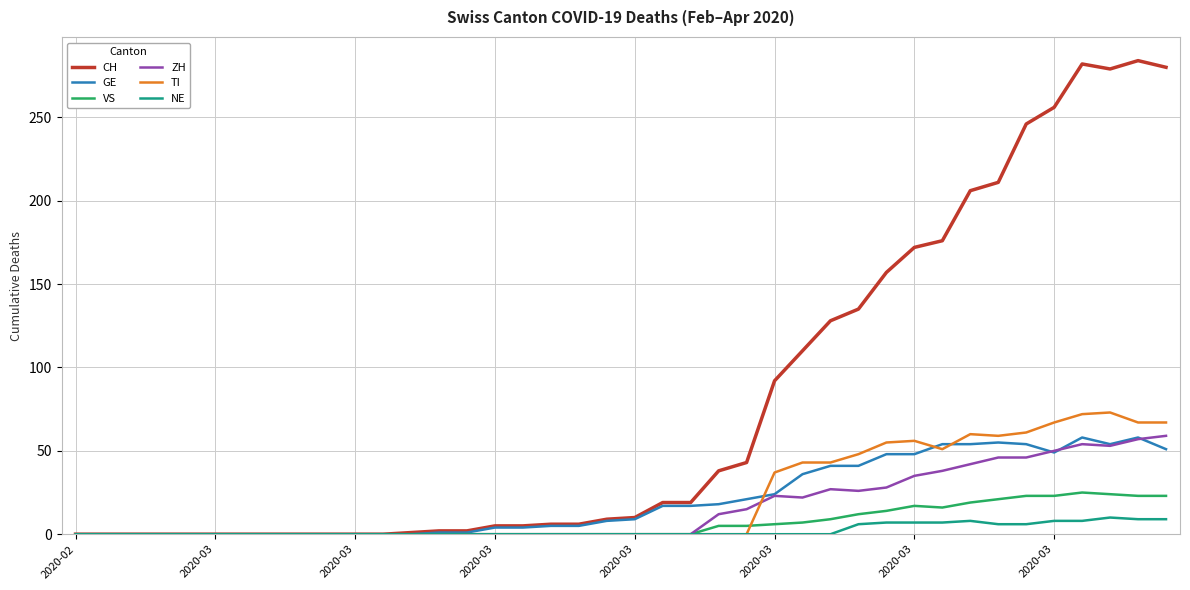

What is the greatest value displayed?

284